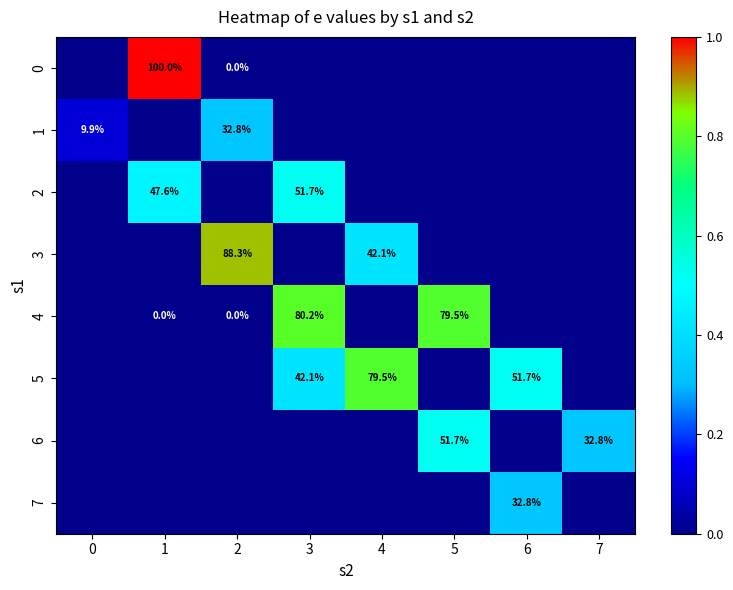

At which category is the sum across all series the highest?

3